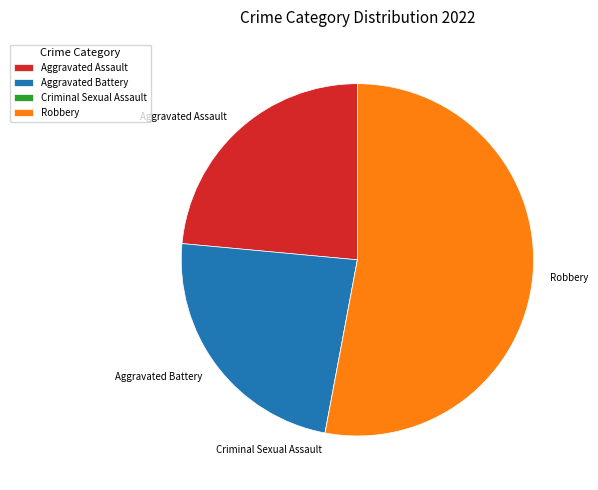

Approximately how many times larger is the value at Aggravated Battery compared to Aggravated Assault?

1.0